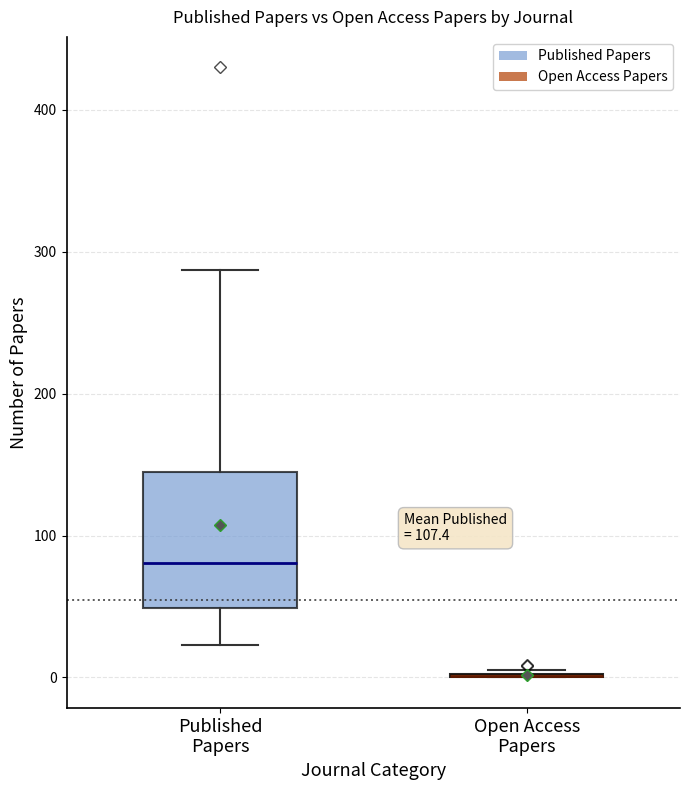

Reading left to right, read every box against the y-axis: the position of its median line, the range the box covers, and the ends of its whiskers. The values are not printed on the chart, so give them approximately, as read against the axis.

Published Papers: median 80, box 50 to 140, whiskers 20 to 290
Open Access Papers: box collapsed to a line at 0, whiskers 0 to 10